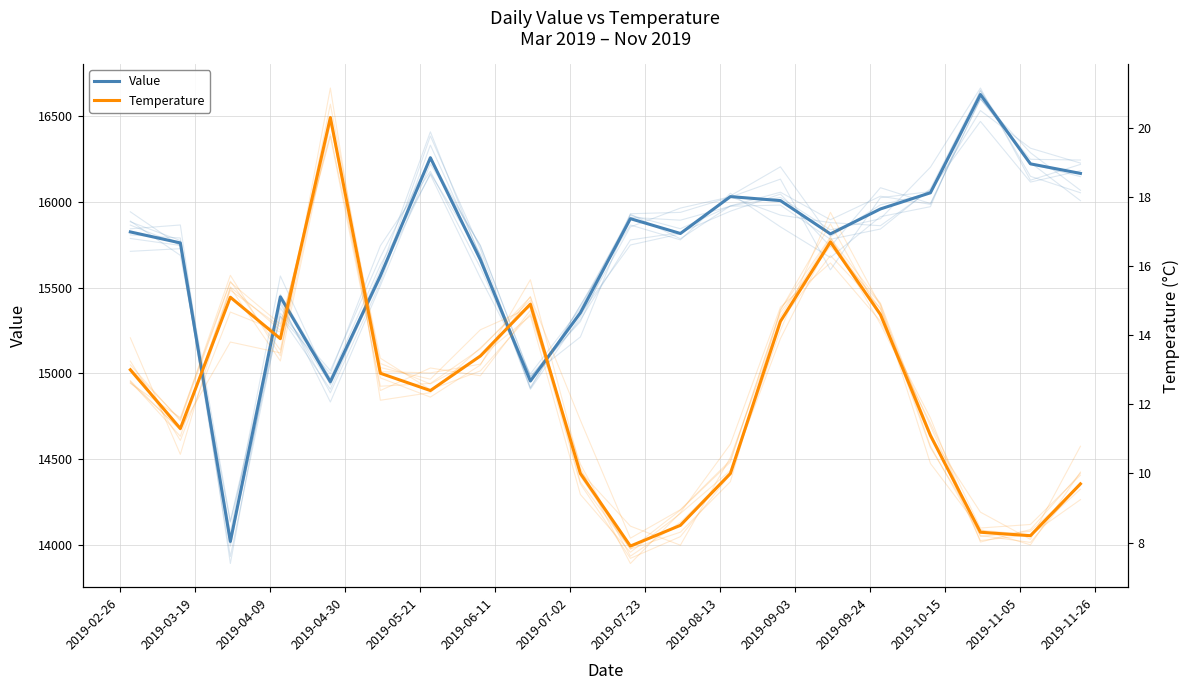

What are all the series names shown in the legend?

Value, Temperature